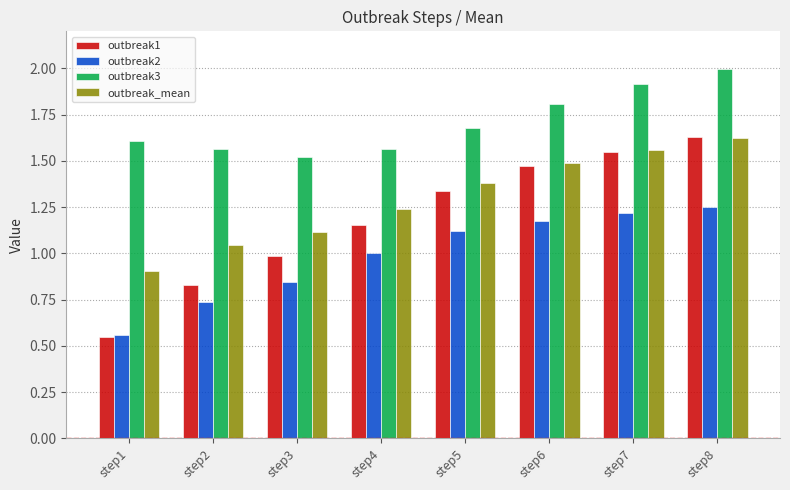

Is the value of outbreak1 at step6 greater than the value of outbreak3 at step3?

No